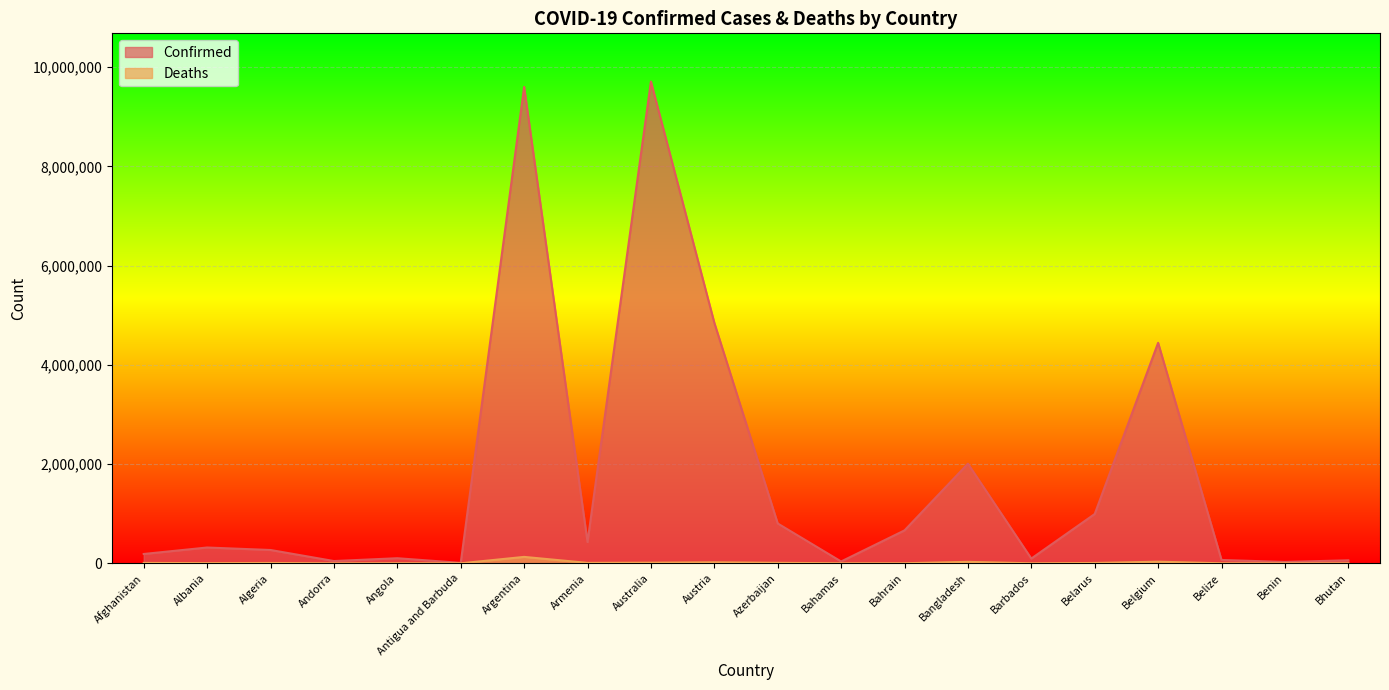

Where is the first local maximum for Deaths?

Algeria